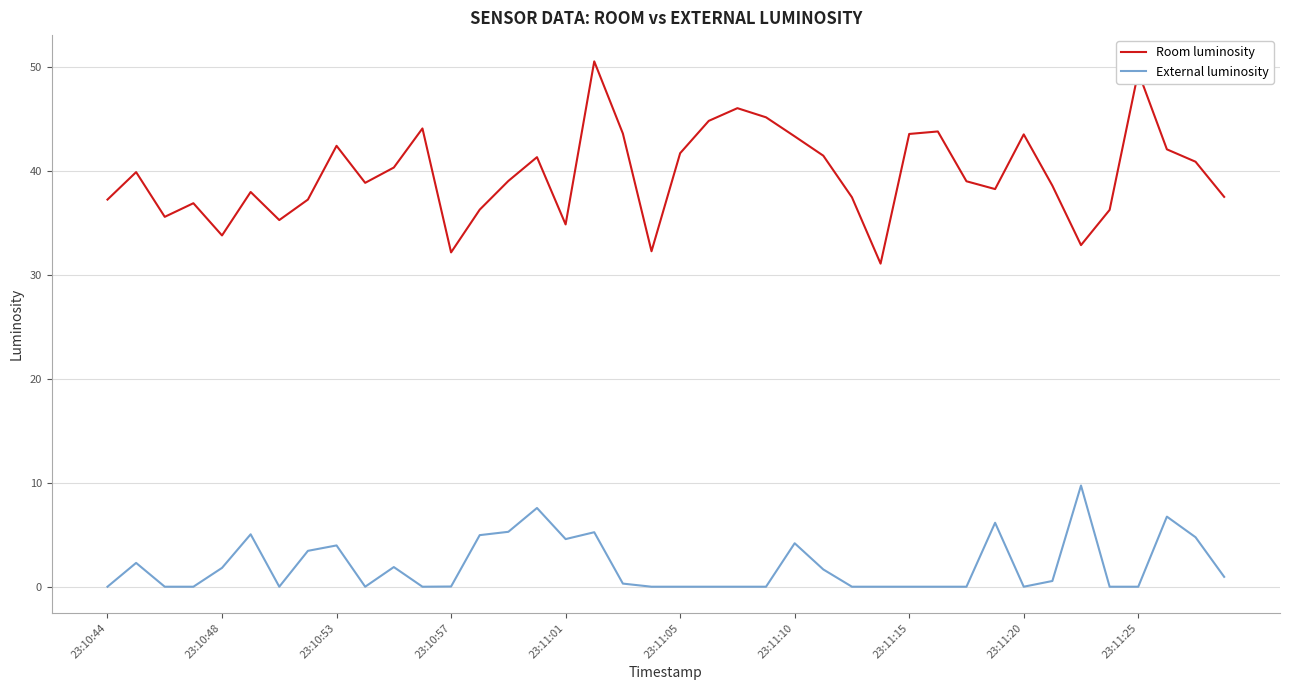

True or false: Room luminosity and External luminosity cross at least once.

False